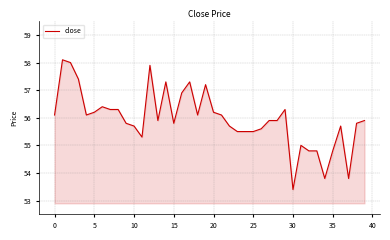

What is the smallest value displayed?

53.4